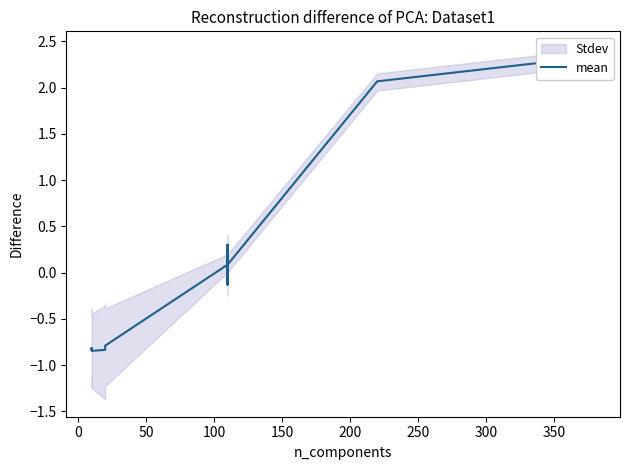

Does the chart display data point markers on the line(s)?

No